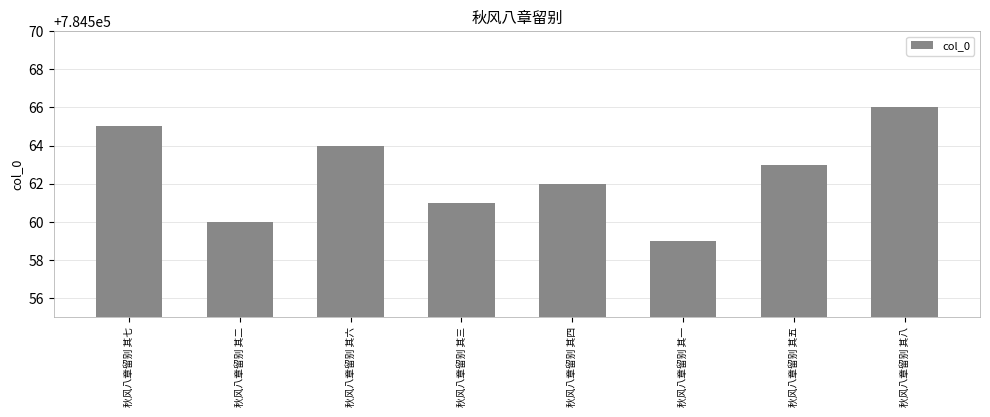

Rank the categories by value from highest to lowest.

秋风八章留别 其八, 秋风八章留别 其七, 秋风八章留别 其六, 秋风八章留别 其五, 秋风八章留别 其四, 秋风八章留别 其三, 秋风八章留别 其二, 秋风八章留别 其一